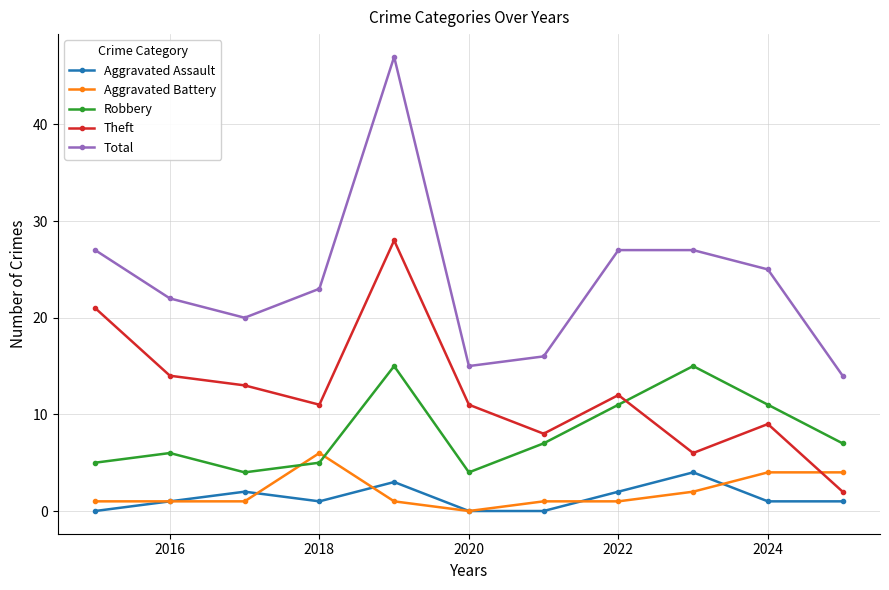

True or false: Theft and Total cross at least once.

False